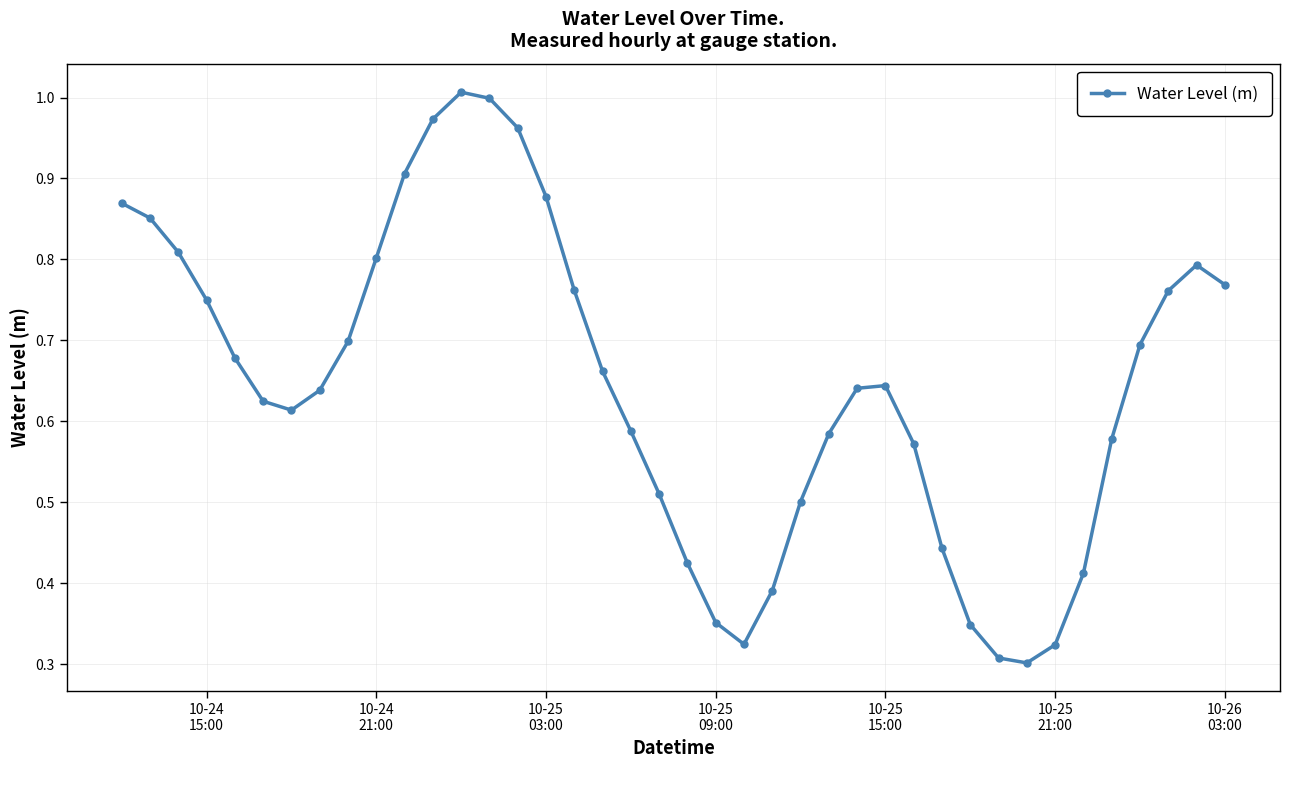

What is the sum of all values?

25.8